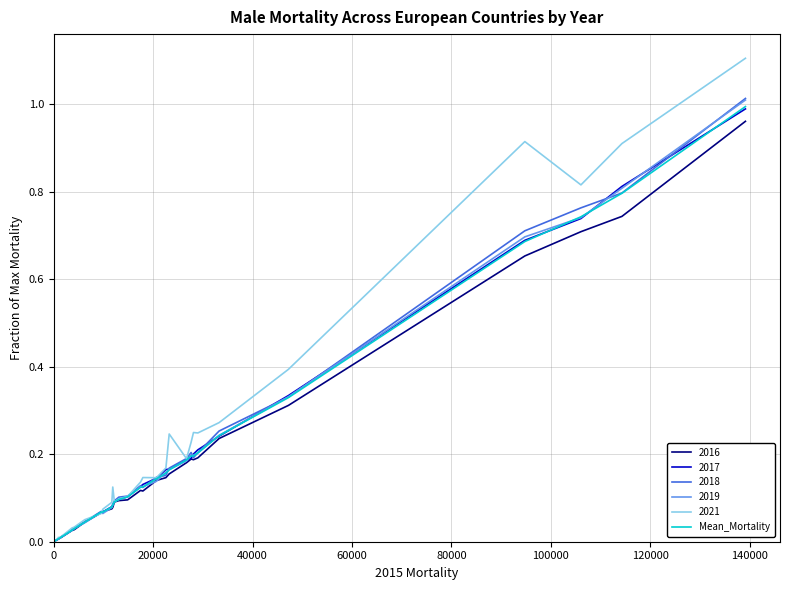

Which series has the widest spread of values?

2021